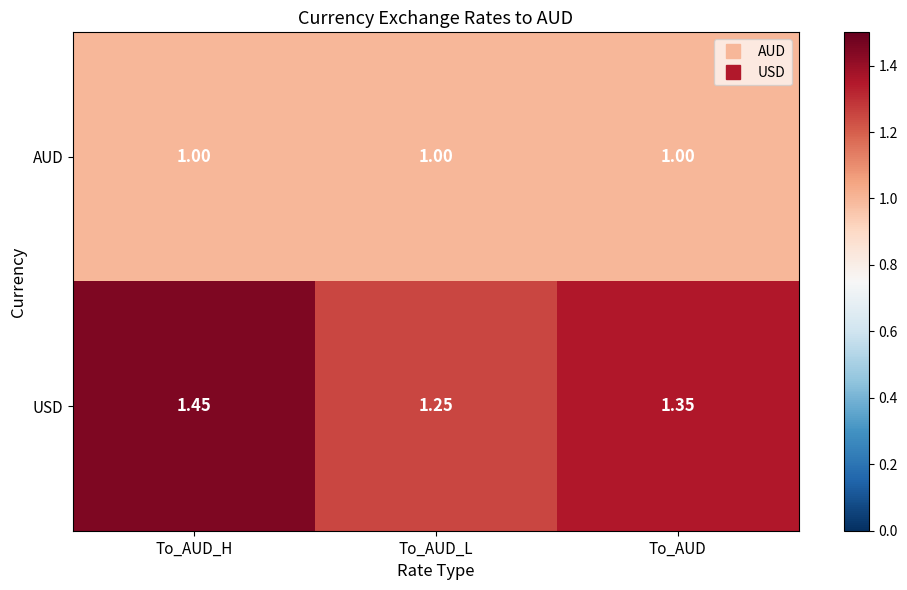

Which series changed the most between To_AUD_H and To_AUD_L?

USD